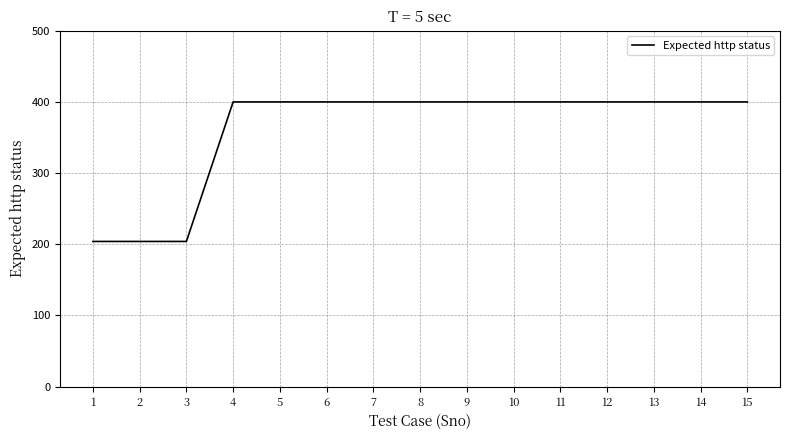

The value at 15 is 400. True or false?

True